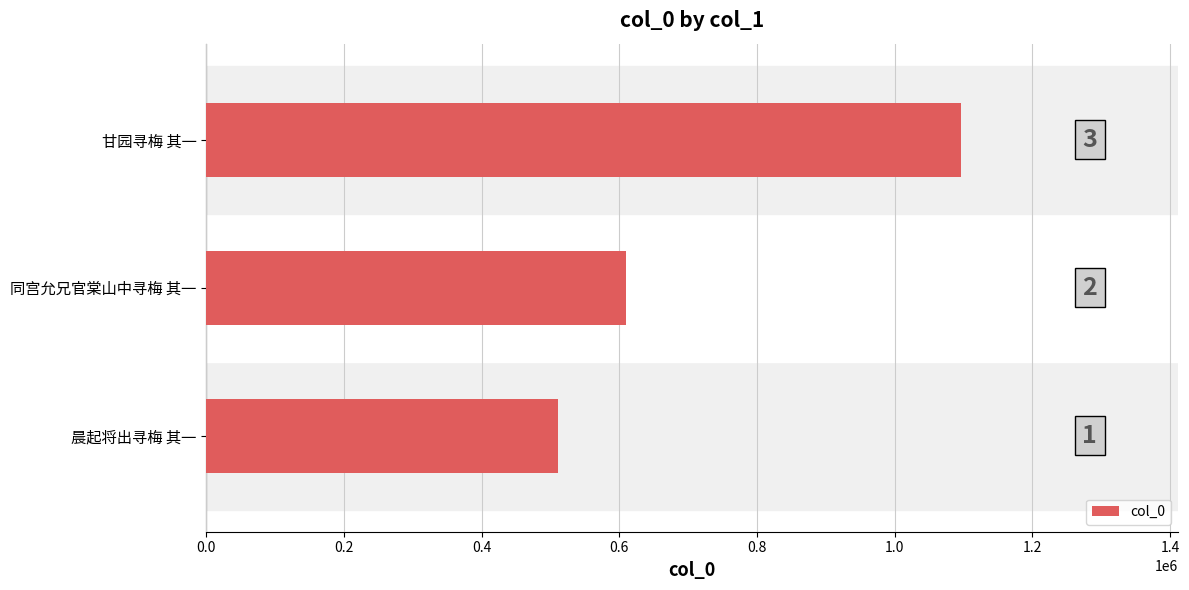

Are the bars horizontal?

Yes